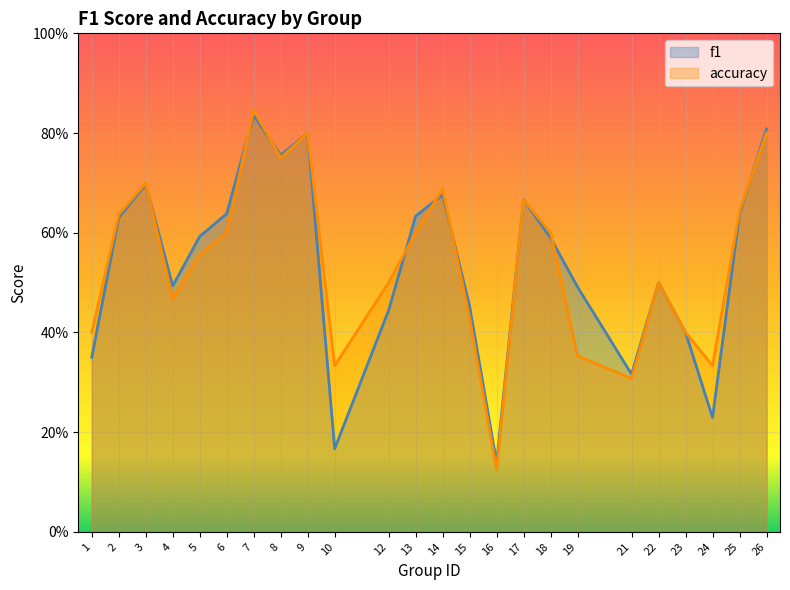

Where is accuracy nearest to the value 0?

16